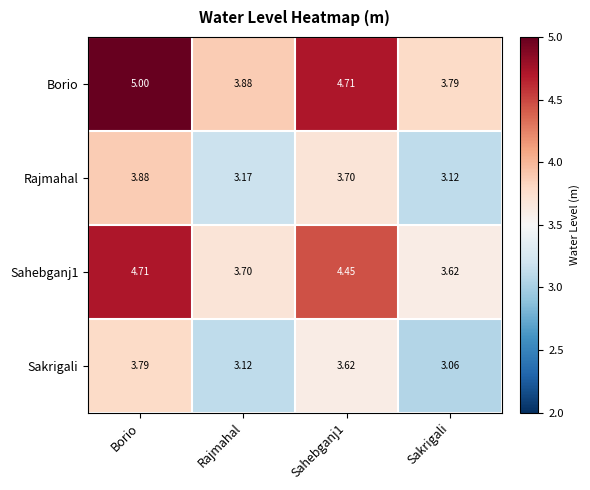

At which label is Sakrigali closest to 3?

Sakrigali